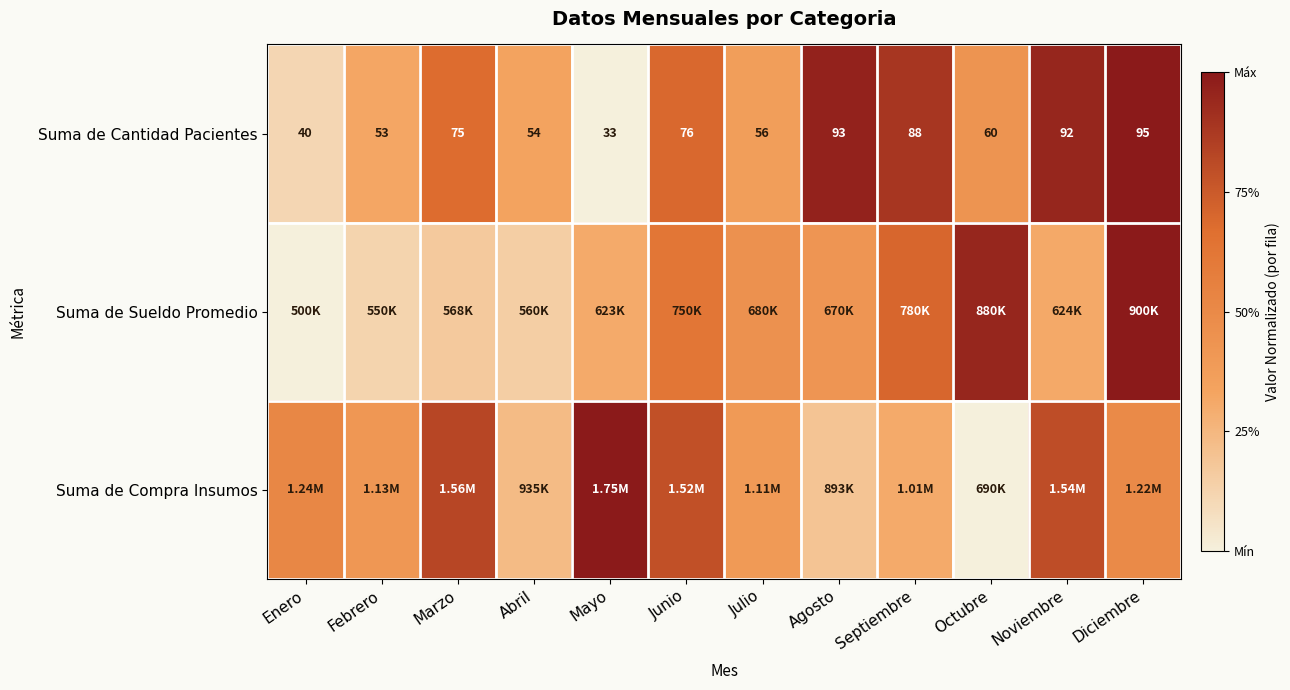

List the labels in order of Suma de Cantidad Pacientes value, largest first.

Diciembre, Agosto, Noviembre, Septiembre, Junio, Marzo, Octubre, Julio, Abril, Febrero, Enero, Mayo